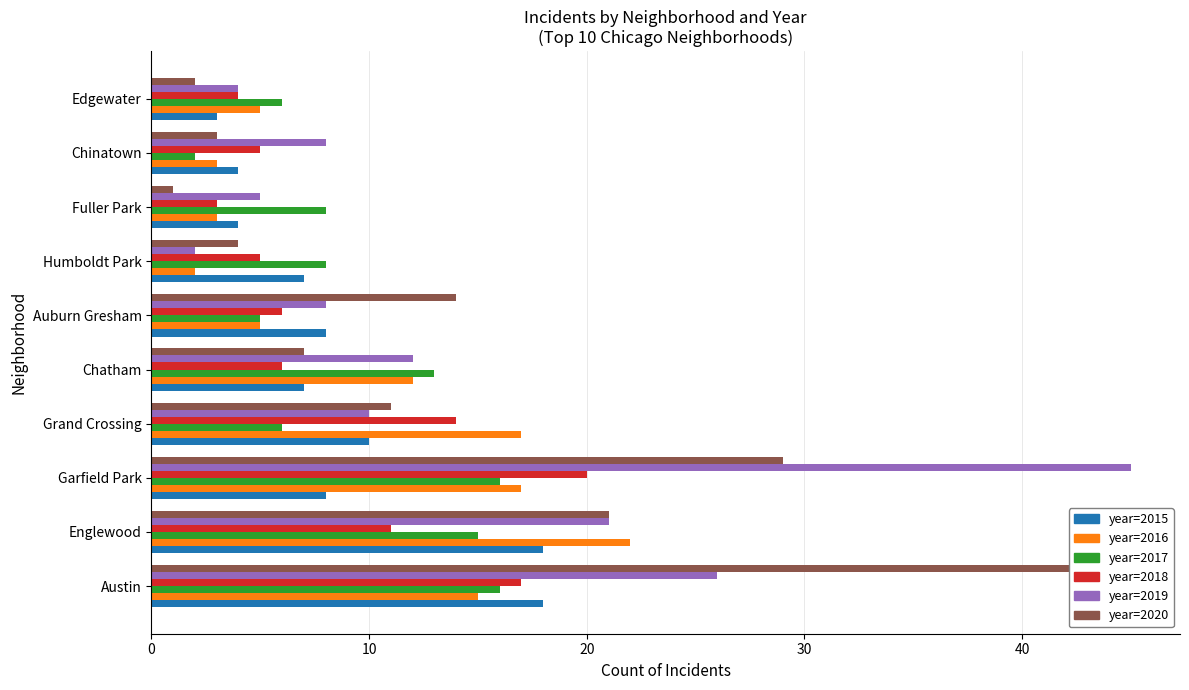

At which category is the sum across all series the highest?

Garfield Park